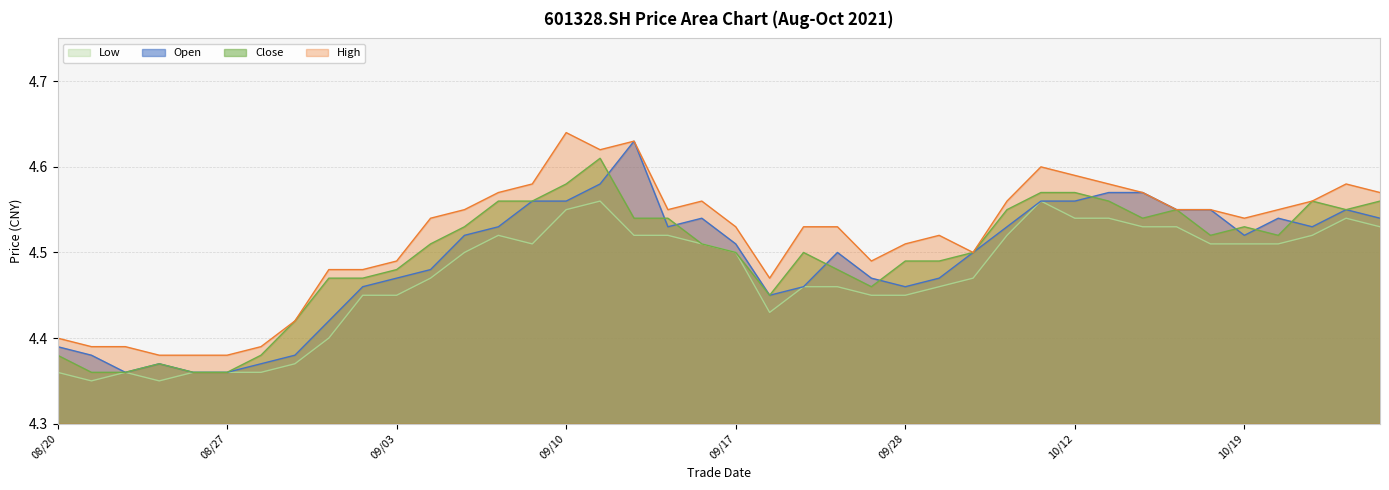

At which category does the chart reach its peak across all series?

09/10